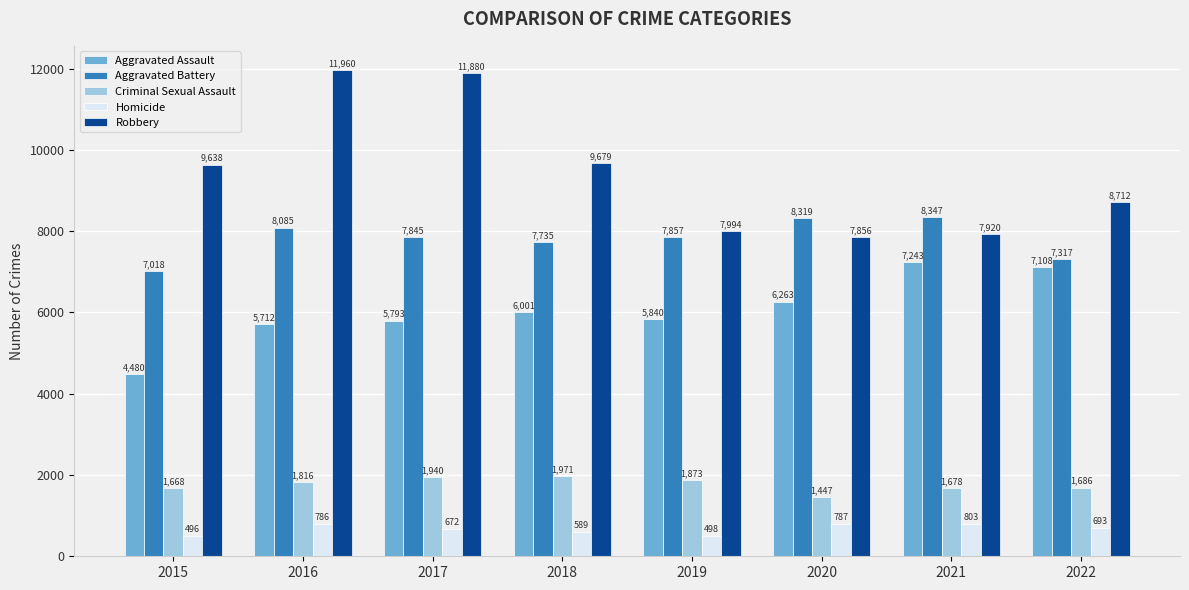

The Aggravated Battery series shows 13276 at 2016. True or false?

False